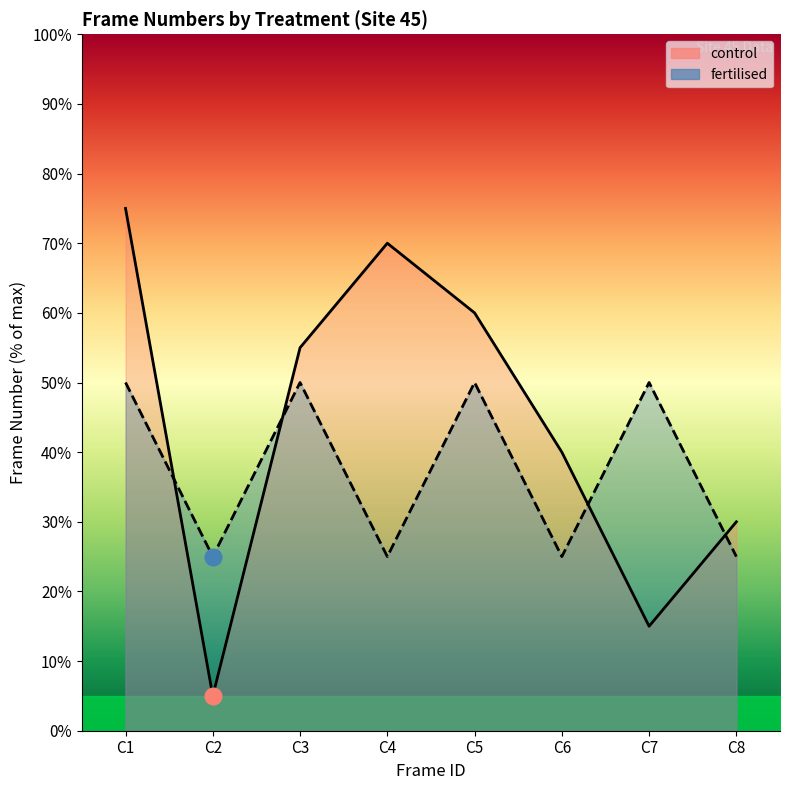

How many categories are shown in the chart?

8